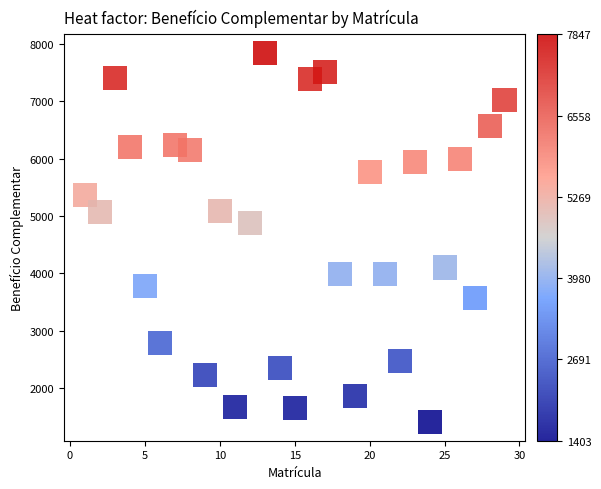

What Y value in the scatter plot is closest to 4625?

4887